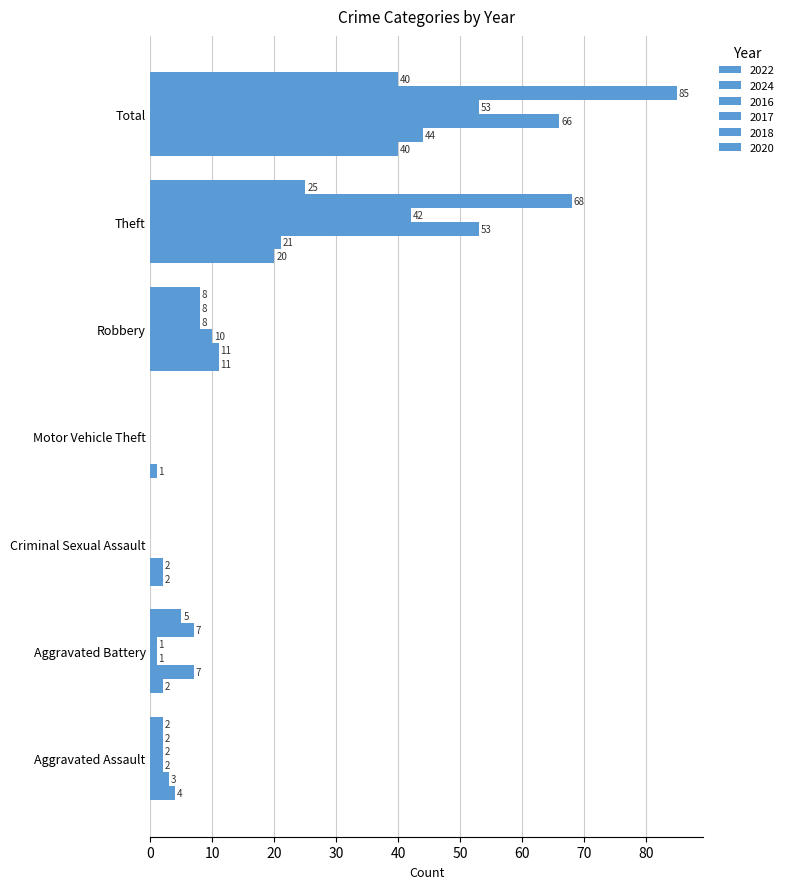

Which series has the largest total across all categories?

2018